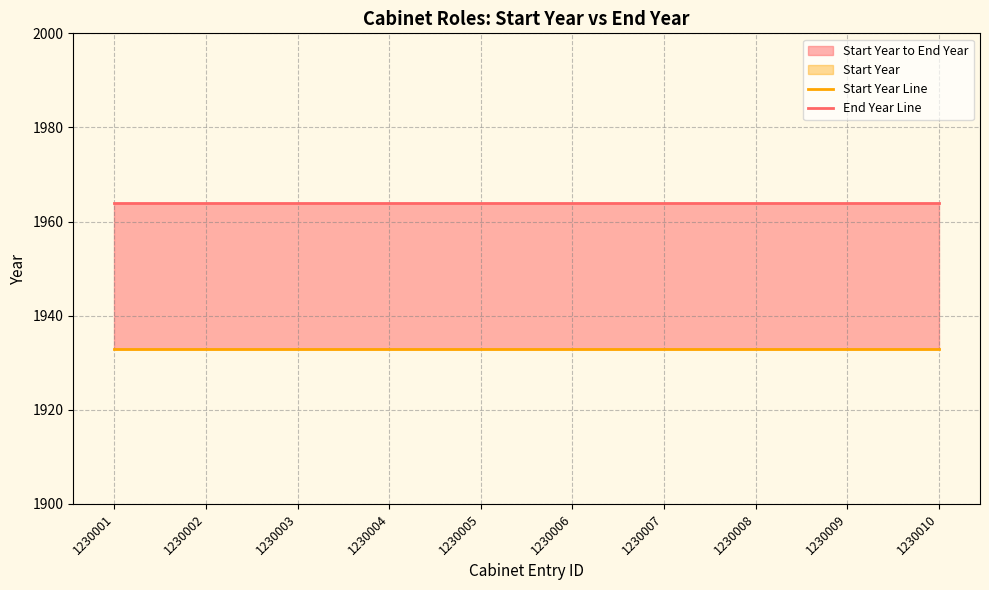

Is this an area chart (filled region under the line)?

No